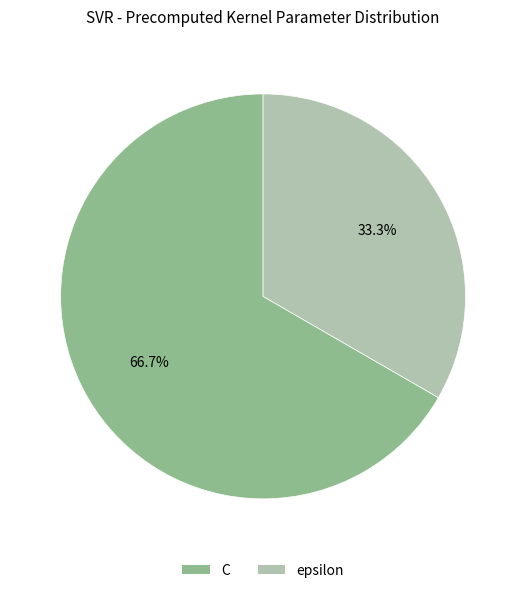

What is the majority slice?

C